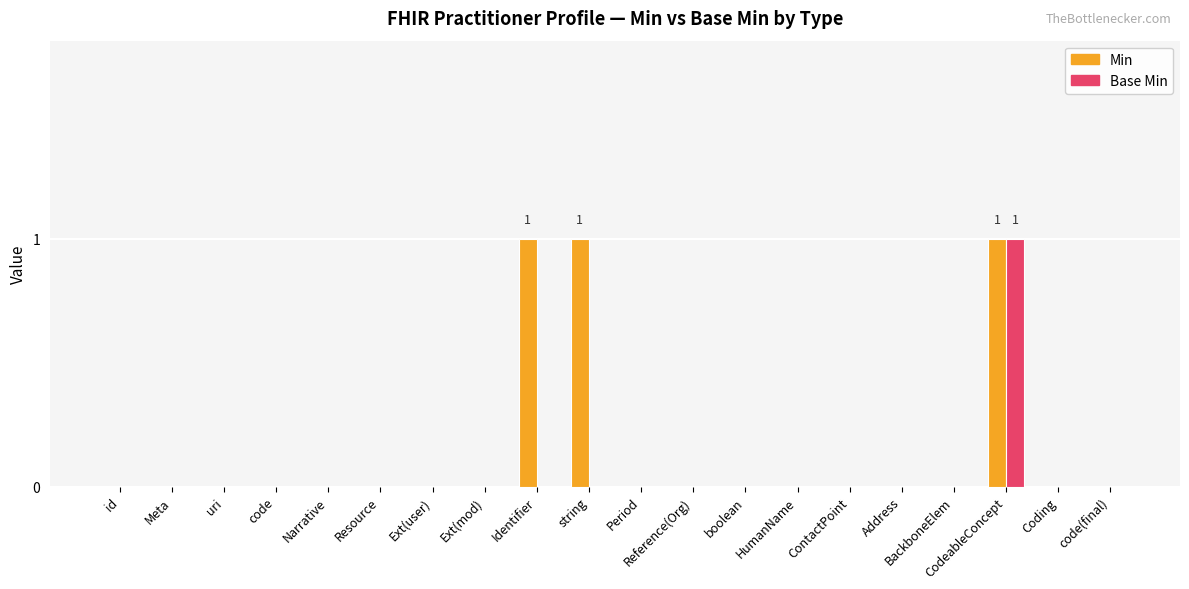

True or false: Base Min has a value of 0 at Period.

True